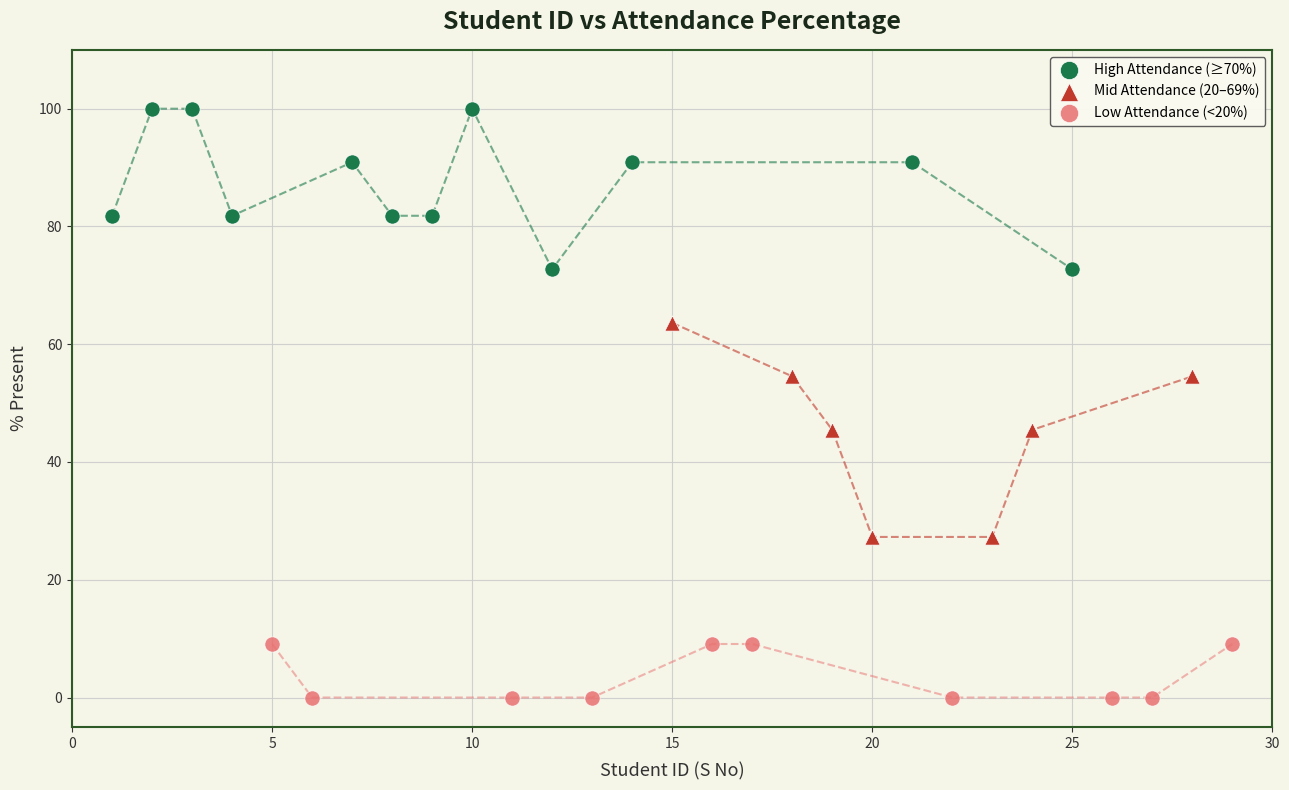

Which series contains the highest Y value?

High Attendance (≥70%)